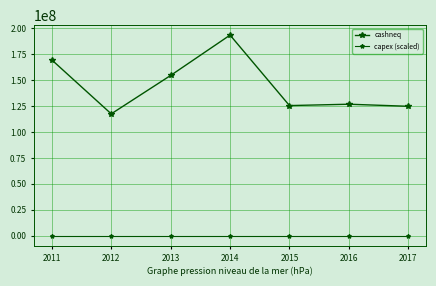

Reading left to right, what are all the values shown in this chart?

cashneq: 2011=169322000.0	2012=117411000.0	2013=154396000.0	2014=193241000.0	2015=125376000.0	2016=126690000.0	2017=124696000.0
capex (scaled): 2011=-40.4	2012=-39.4	2013=-47.7	2014=-82.3	2015=-119.1	2016=-107.9	2017=-66.9